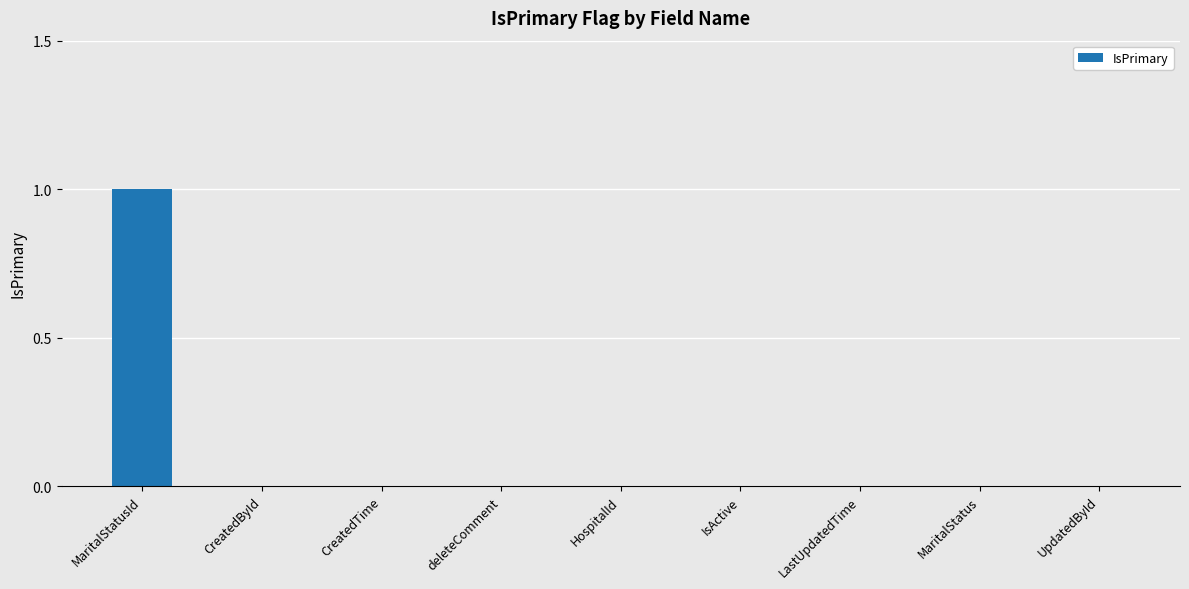

At which category does the chart reach its peak across all series?

MaritalStatusId